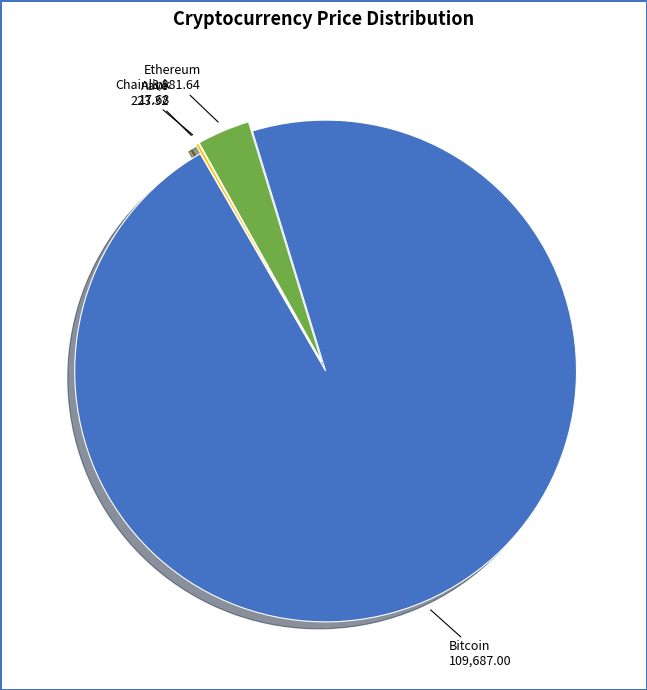

Is there any slice that represents more than half of the pie?

Yes